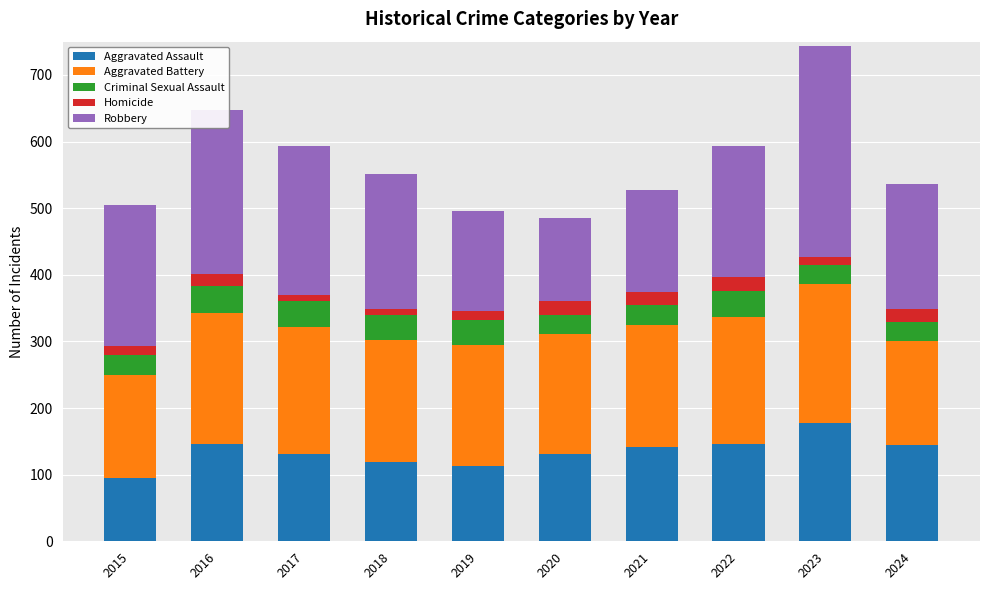

At which category is the sum across all series the highest?

2023